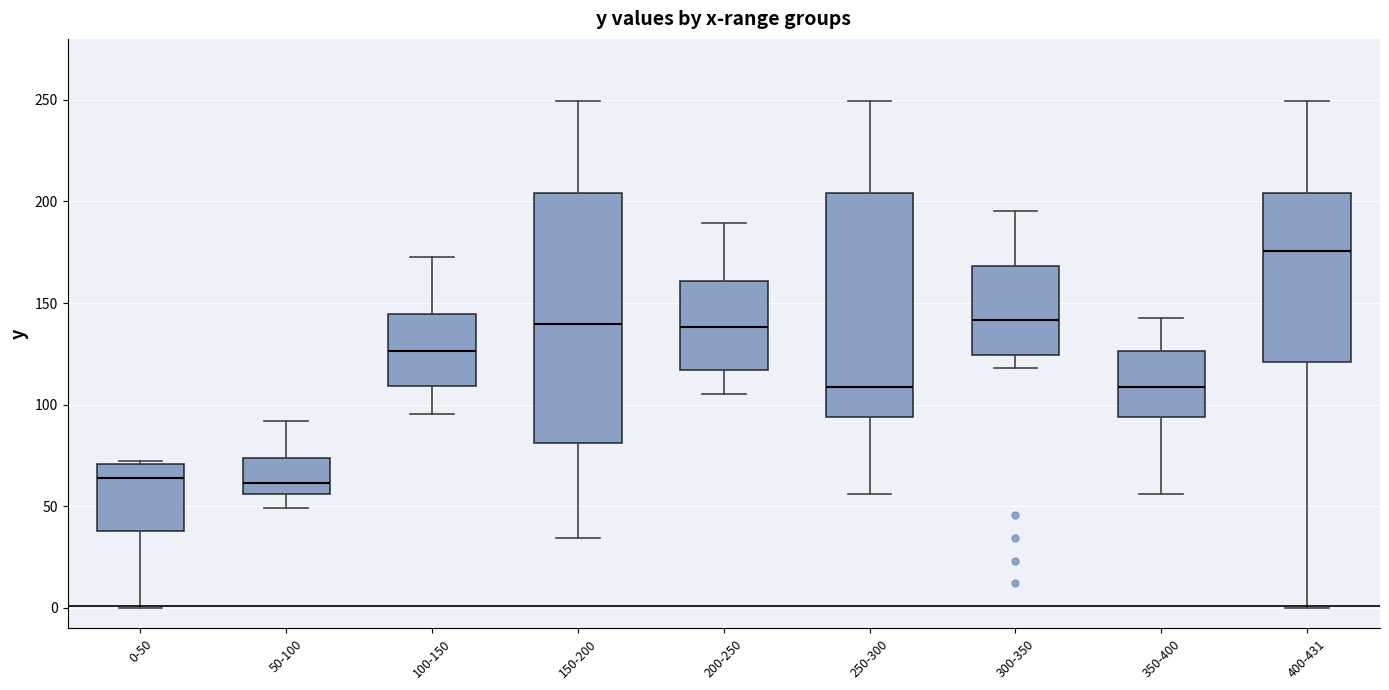

Which box is the tallest, from its lower edge to its upper edge?

150-200